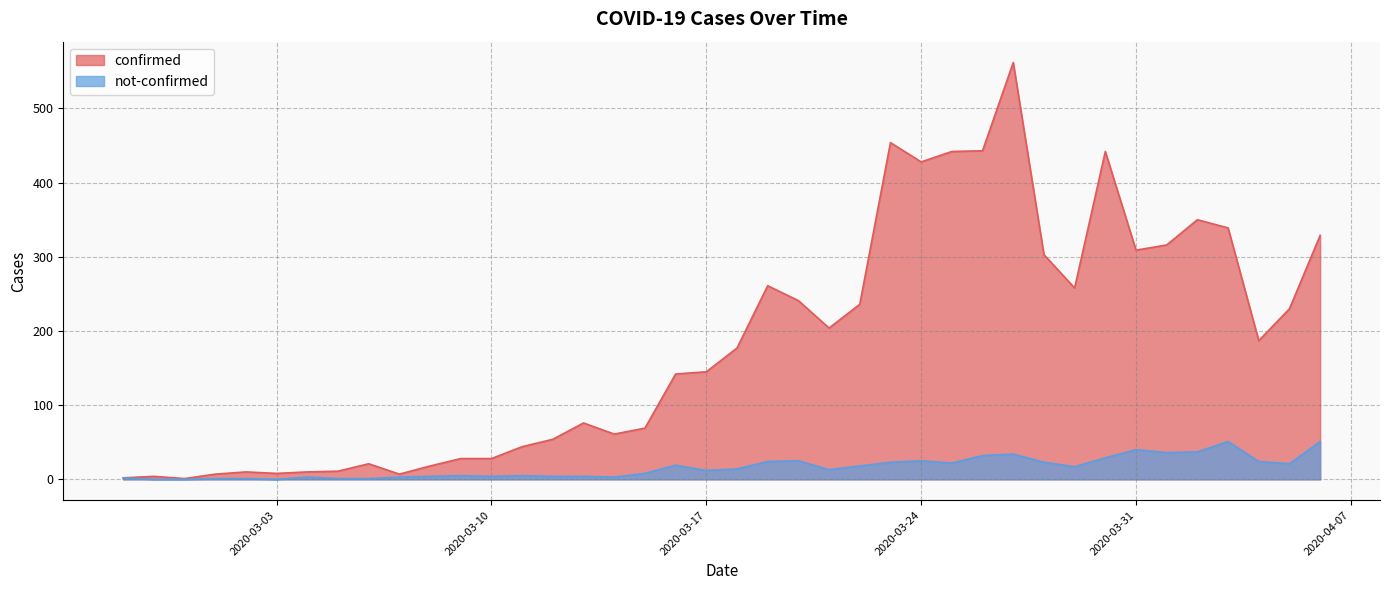

Reading left to right, list all the values displayed in this chart.

confirmed: 2020-02-27=2	2020-02-28=4	2020-02-29=1	2020-03-01=7	2020-03-02=10	2020-03-03=8	2020-03-04=10	2020-03-05=11	2020-03-06=21	2020-03-07=7	2020-03-08=18	2020-03-09=28	2020-03-10=28	2020-03-11=44	2020-03-12=54	2020-03-13=76	2020-03-14=61	2020-03-15=69	2020-03-16=142	2020-03-17=145	2020-03-18=177	2020-03-19=261	2020-03-20=241	2020-03-21=204	2020-03-22=236	2020-03-23=454	2020-03-24=428	2020-03-25=442	2020-03-26=443	2020-03-27=562	2020-03-28=303	2020-03-29=258	2020-03-30=442	2020-03-31=309	2020-04-01=316	2020-04-02=350	2020-04-03=339	2020-04-04=187	2020-04-05=230	2020-04-06=329
not-confirmed: 2020-02-27=2	2020-02-28=0	2020-02-29=0	2020-03-01=1	2020-03-02=1	2020-03-03=0	2020-03-04=3	2020-03-05=1	2020-03-06=1	2020-03-07=3	2020-03-08=4	2020-03-09=5	2020-03-10=4	2020-03-11=5	2020-03-12=4	2020-03-13=4	2020-03-14=3	2020-03-15=8	2020-03-16=19	2020-03-17=12	2020-03-18=14	2020-03-19=24	2020-03-20=25	2020-03-21=13	2020-03-22=18	2020-03-23=23	2020-03-24=25	2020-03-25=22	2020-03-26=32	2020-03-27=34	2020-03-28=23	2020-03-29=17	2020-03-30=29	2020-03-31=40	2020-04-01=36	2020-04-02=37	2020-04-03=51	2020-04-04=24	2020-04-05=21	2020-04-06=51